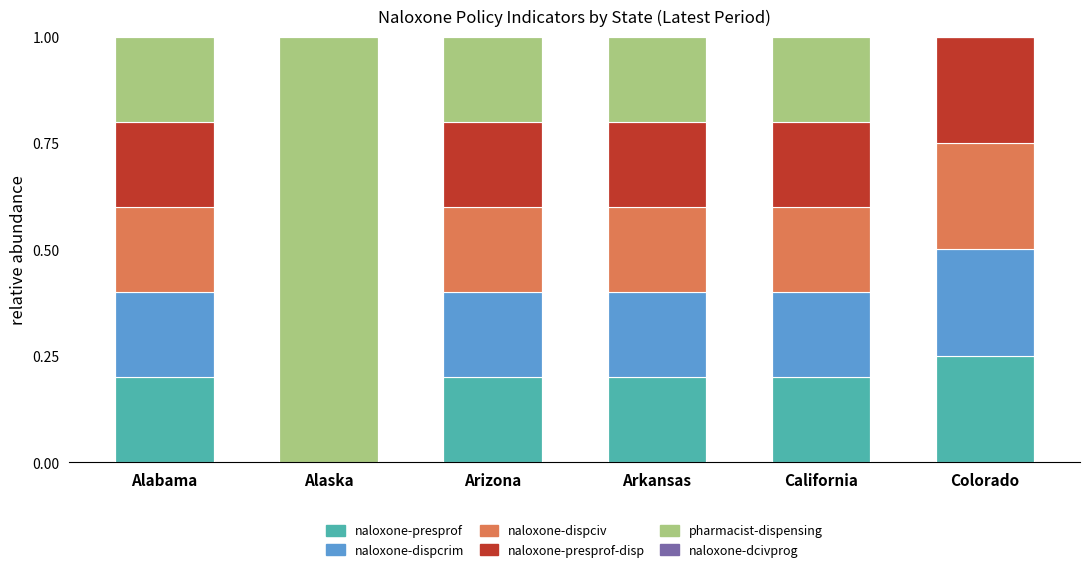

Which category has the highest value in the naloxone-presprof series?

Colorado